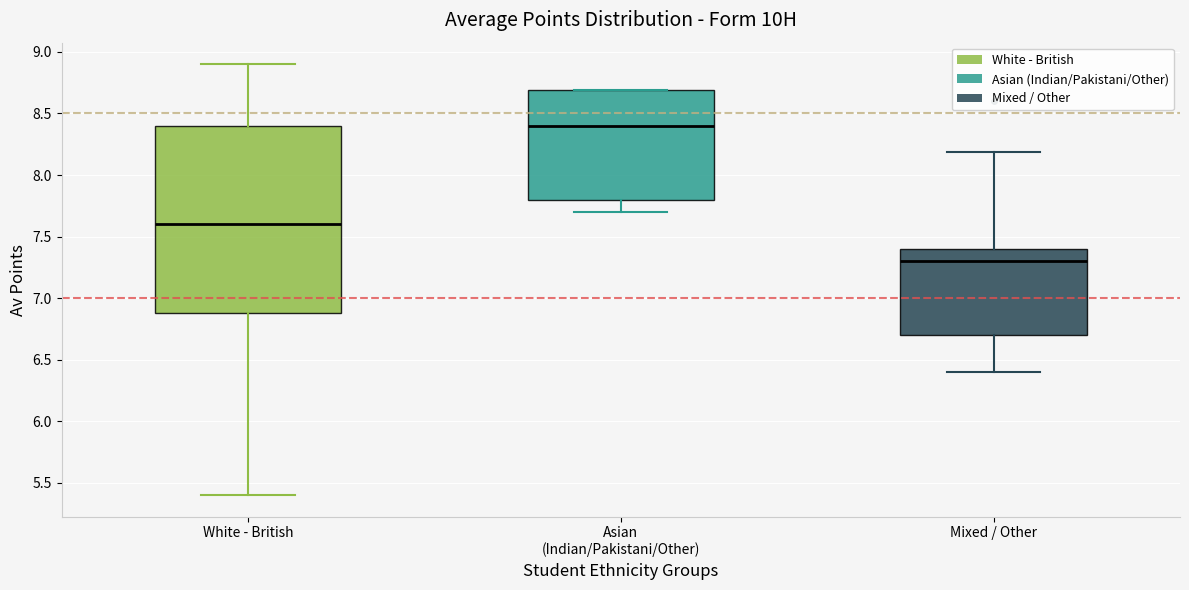

Which box's median line is the highest?

Asian (Indian/Pakistani/Other)